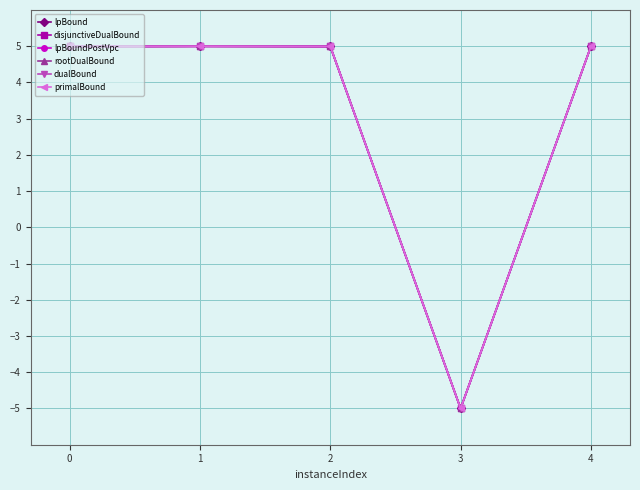

How many interior local peaks does the primalBound series have?

1